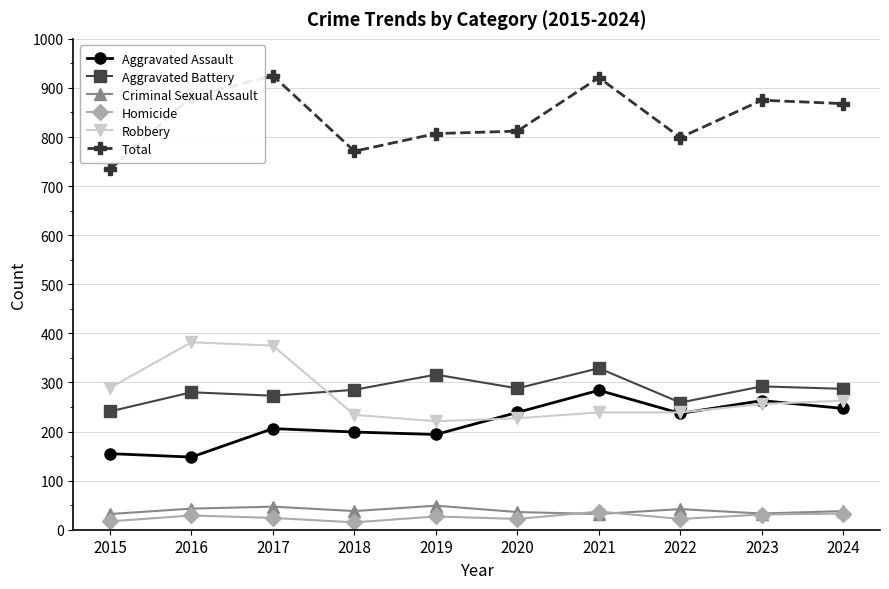

What is the minimum value for Criminal Sexual Assault?

32